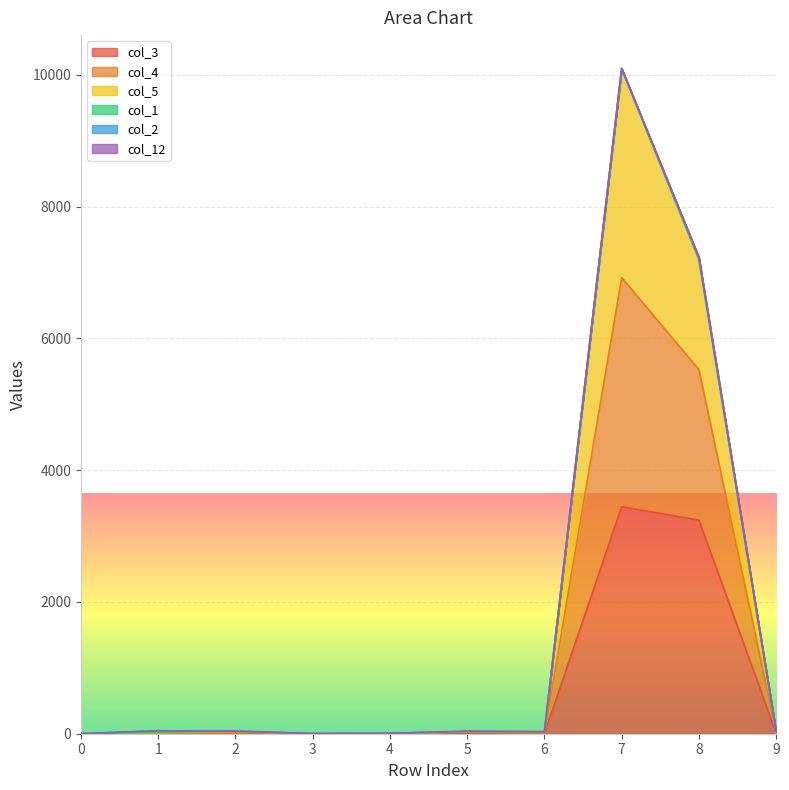

At which label is col_3 closest to 1722?

8